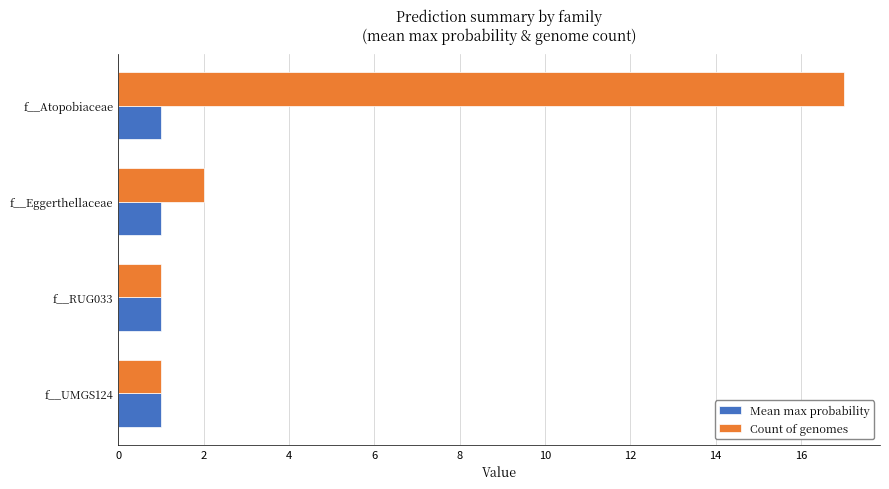

The Mean max probability series shows 1.0 at f__Atopobiaceae. True or false?

True